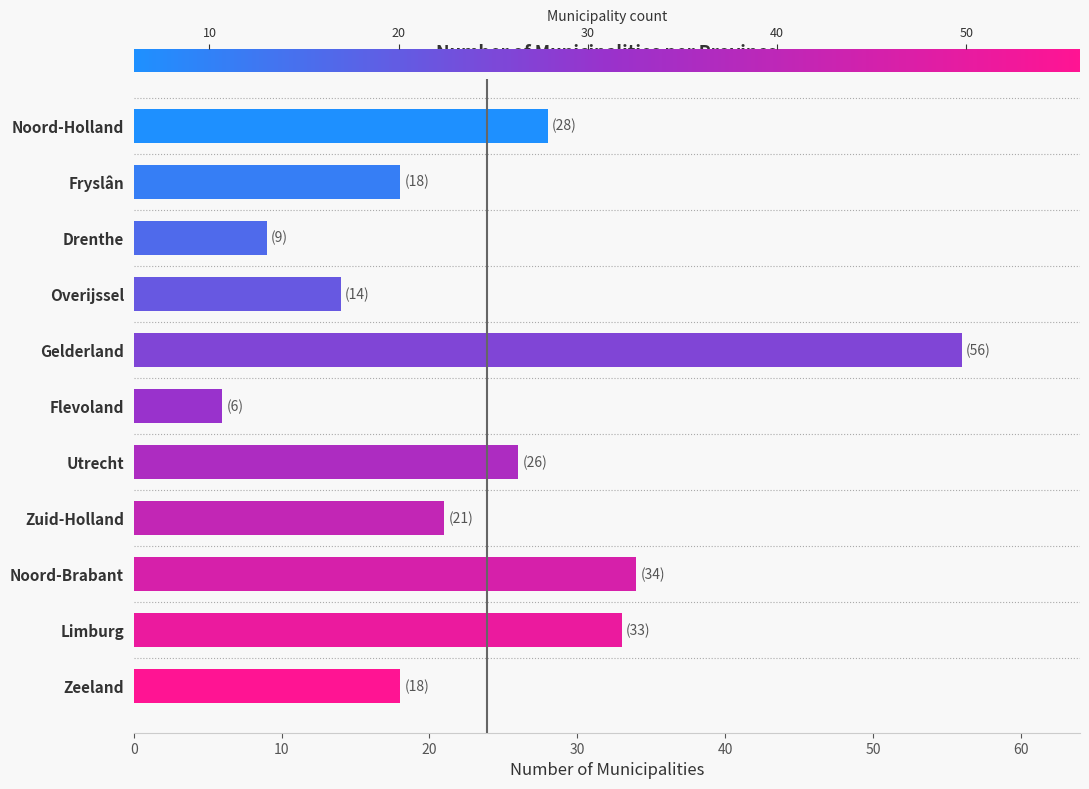

Does the chart contain stacked bars?

No